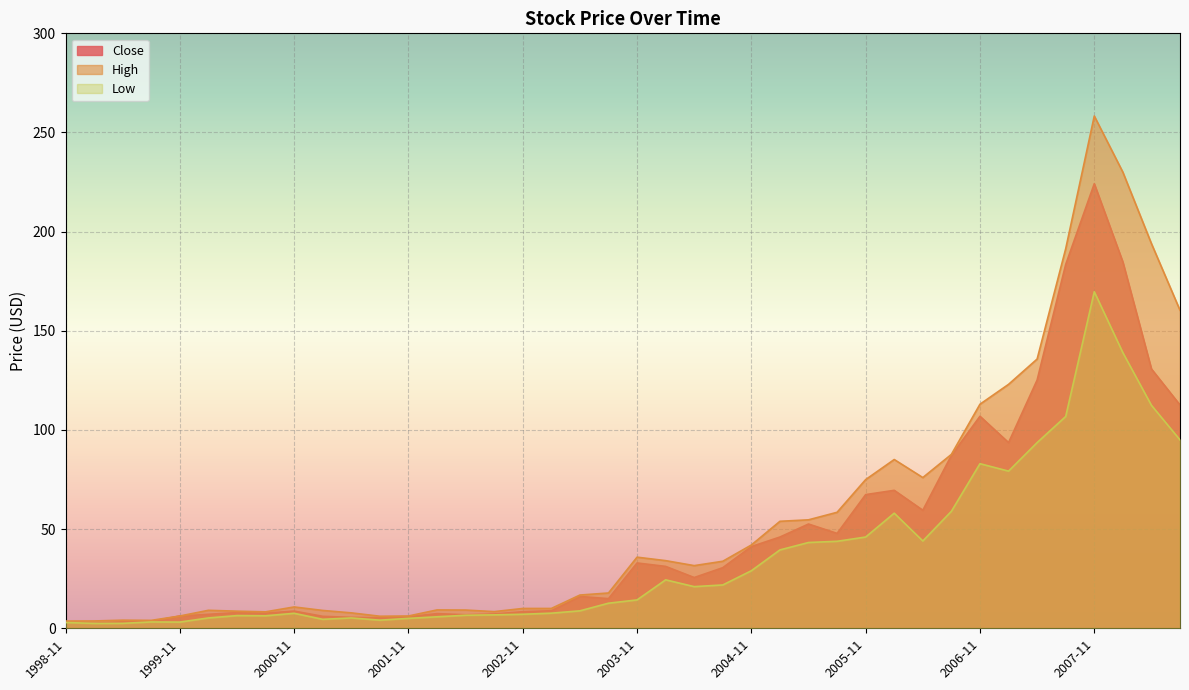

What are all the series names shown in the legend?

Close, High, Low